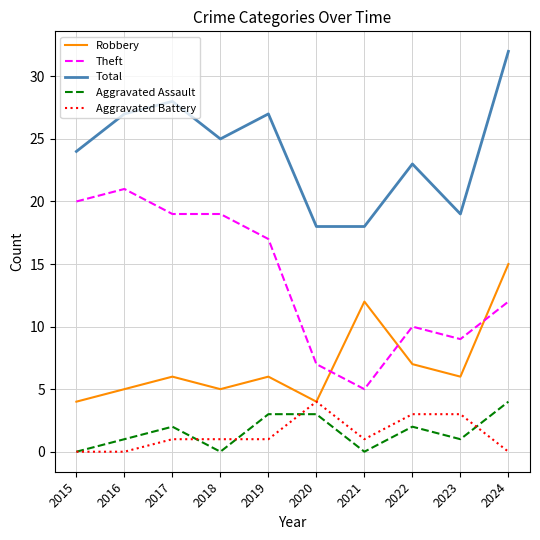

What is the lowest value of the Robbery series?

4